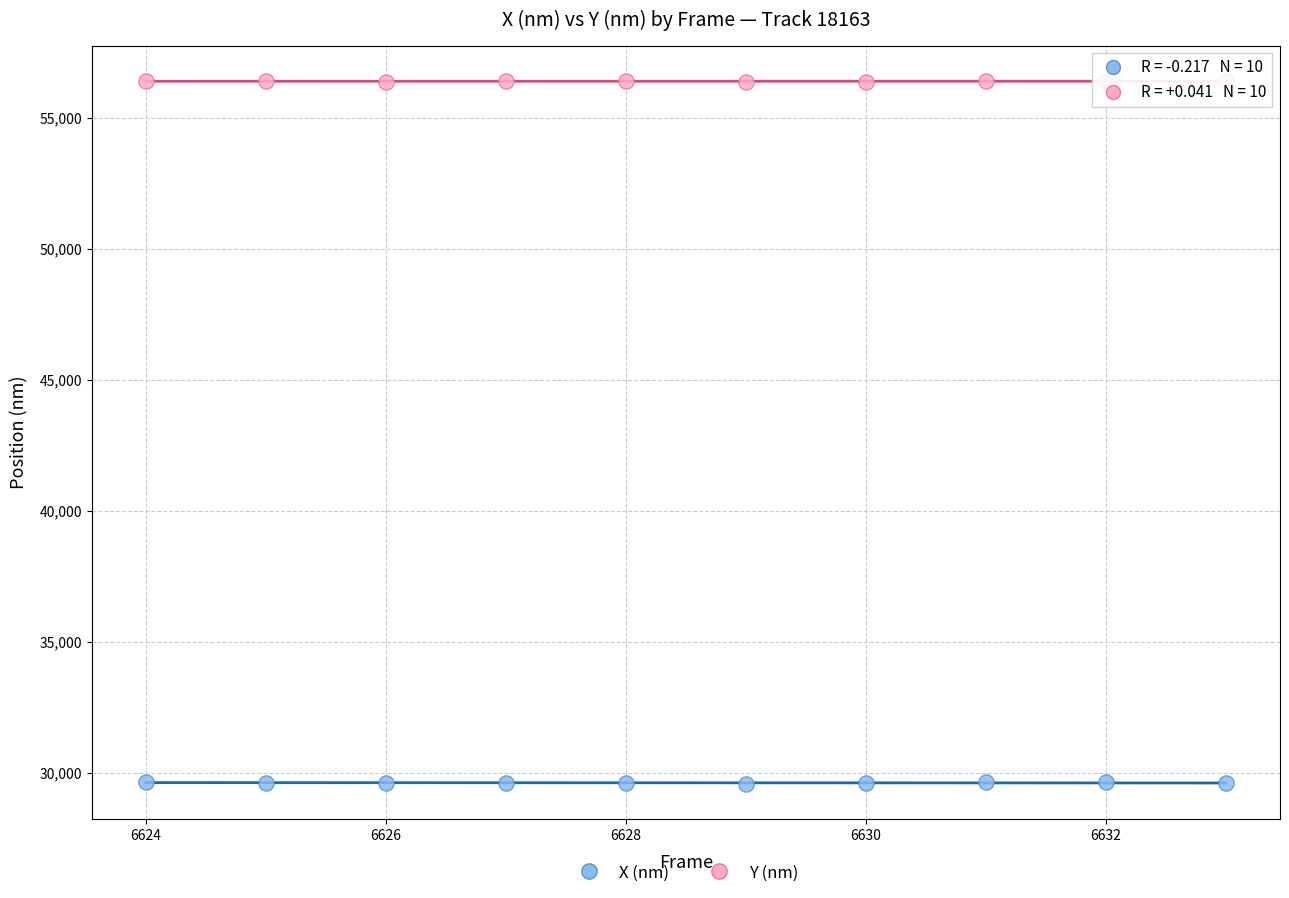

Which series reaches the minimum Y coordinate?

X (nm)